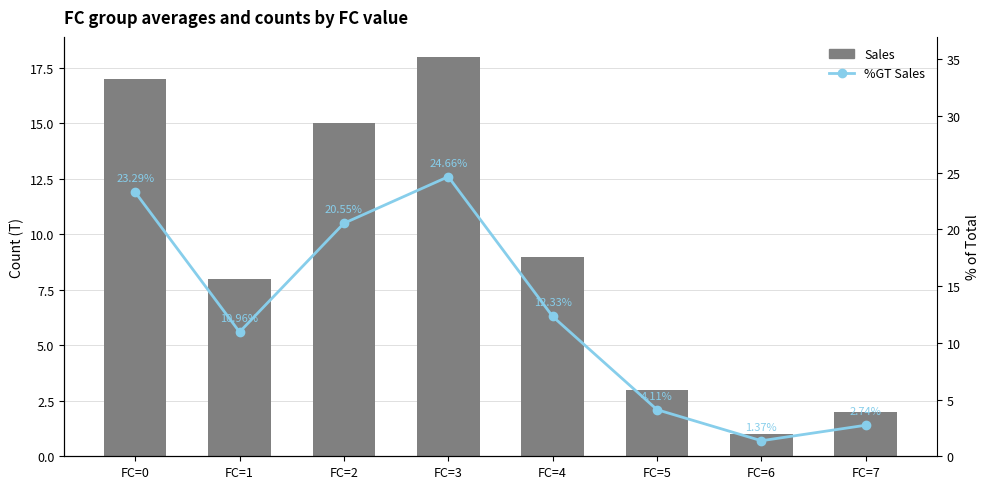

What is the value of the Sales bar at the 6th from the left?

3.0